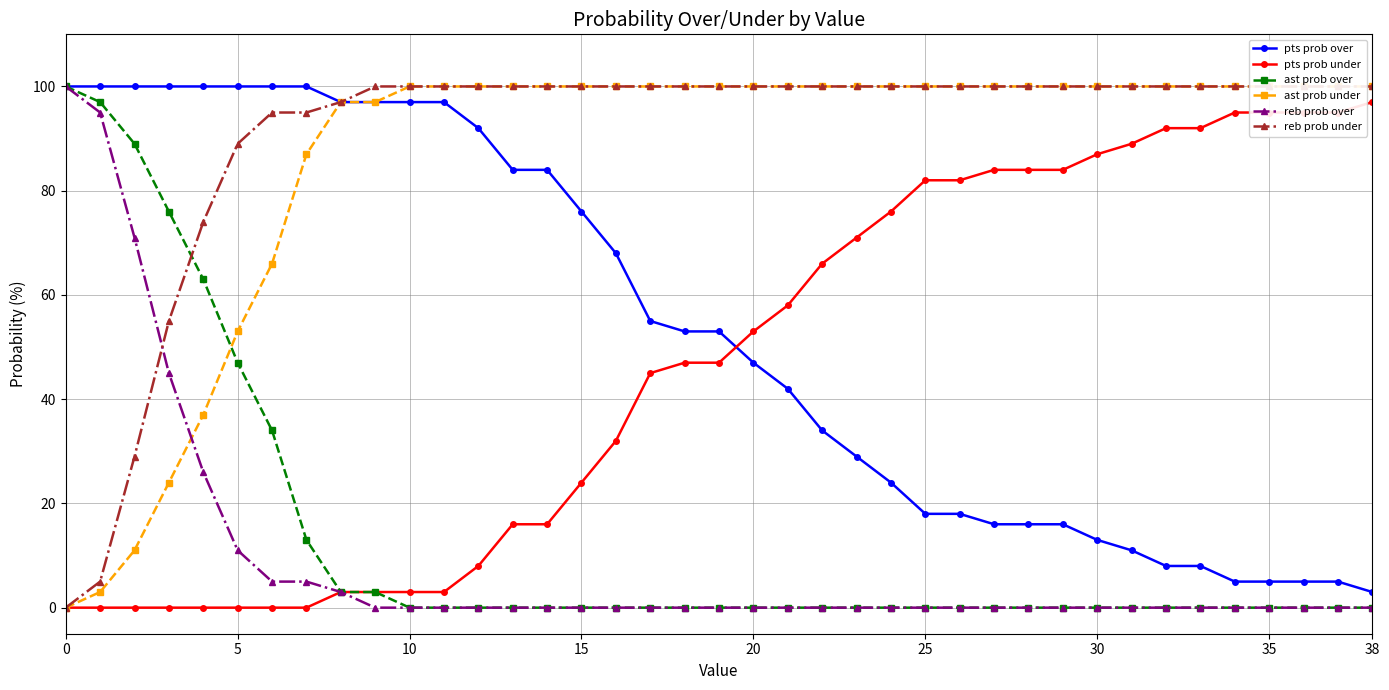

What is the difference between the maximum and minimum values in the ast prob under series?

100